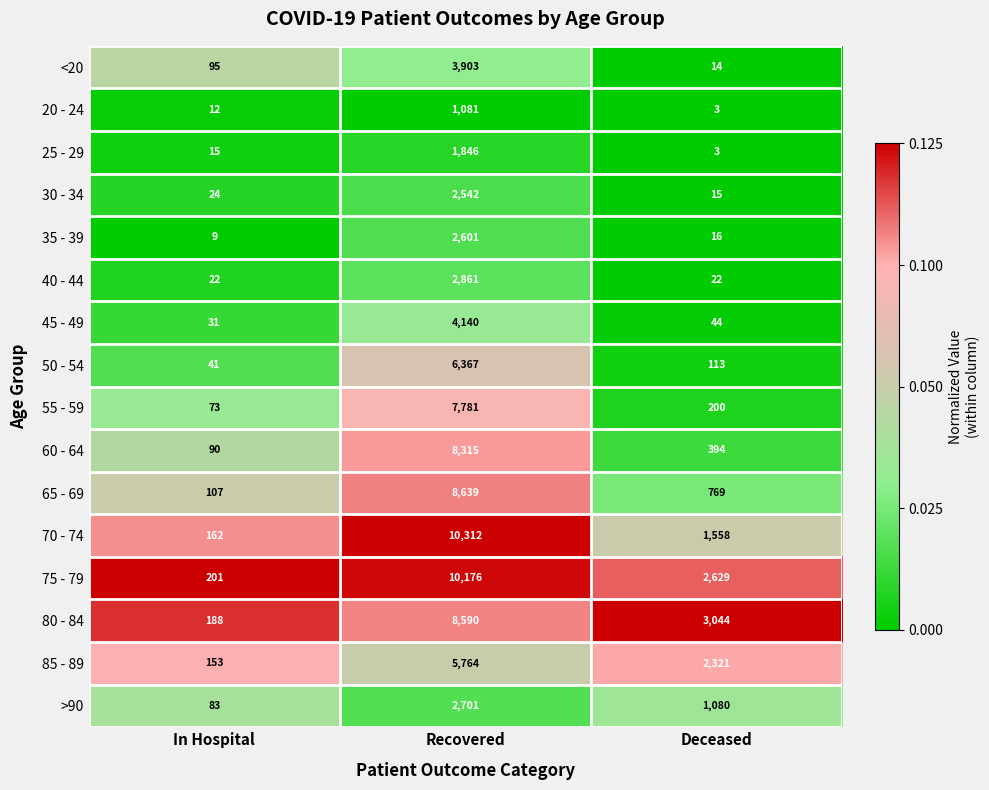

What is the difference between the <20 values at Deceased and Recovered?

3889